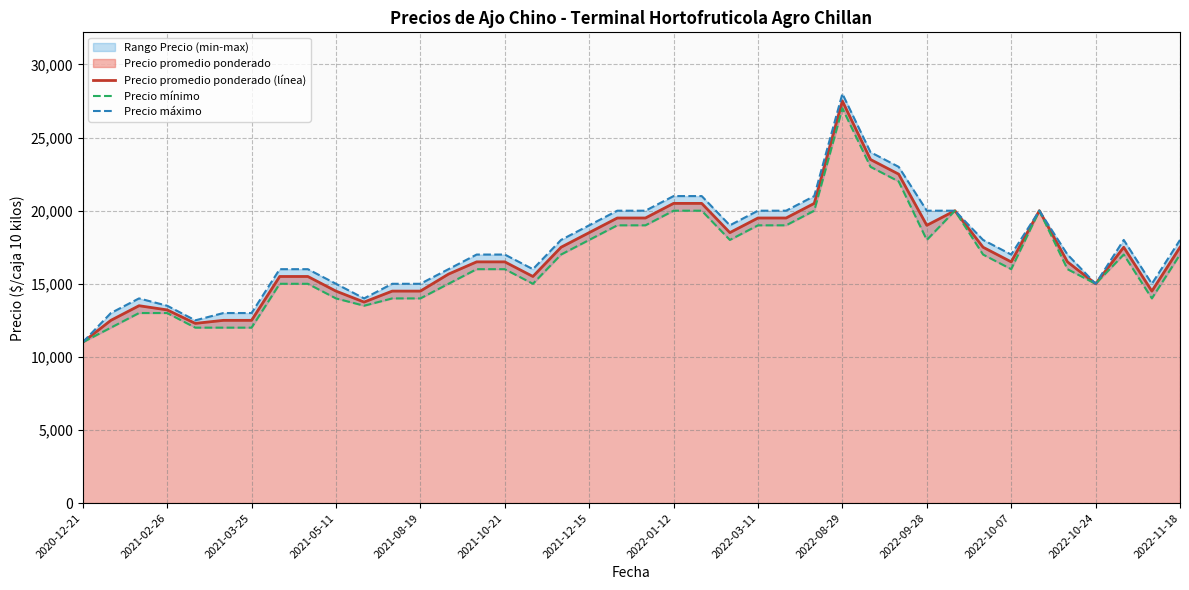

At which label does Precio promedio ponderado (línea) reach its minimum?

2020-12-21